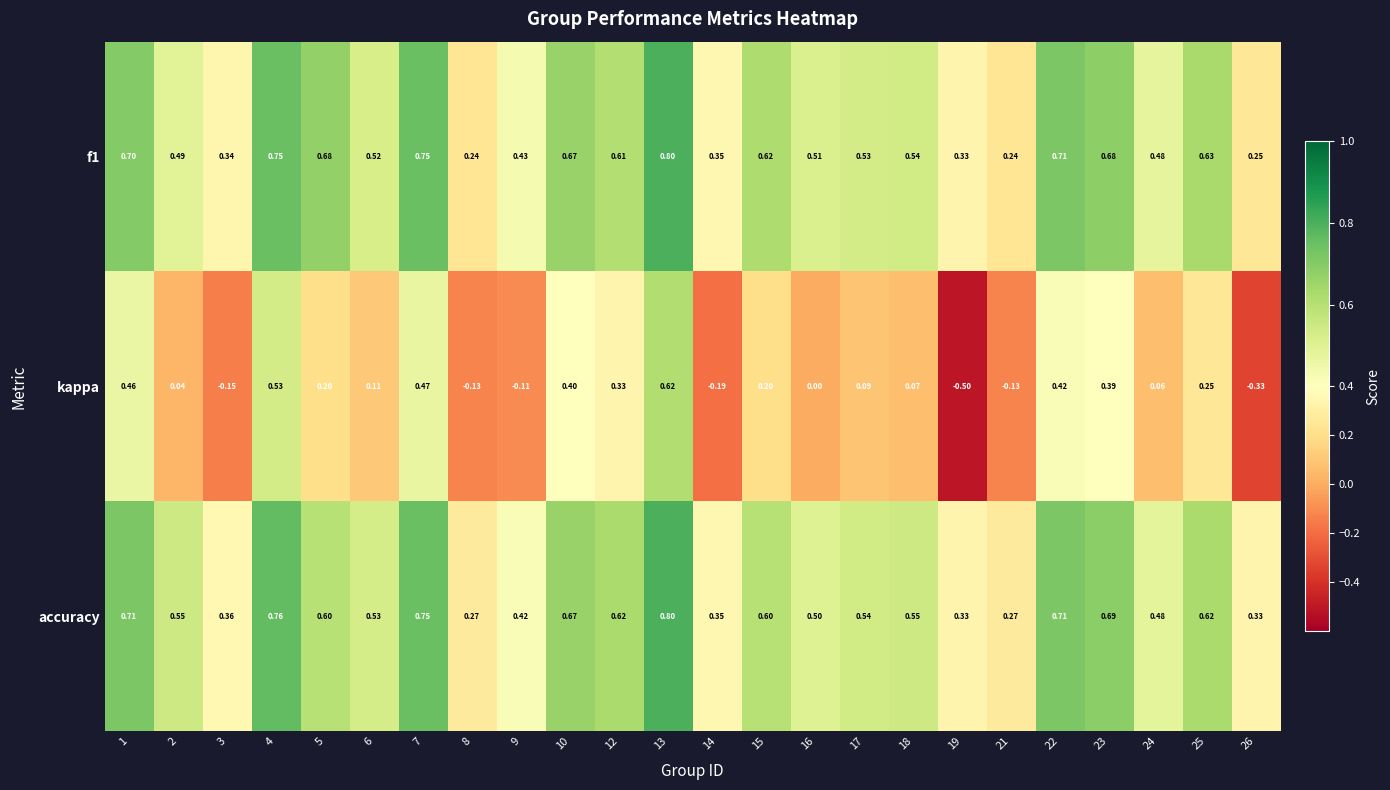

Which series has the largest total across all categories?

accuracy